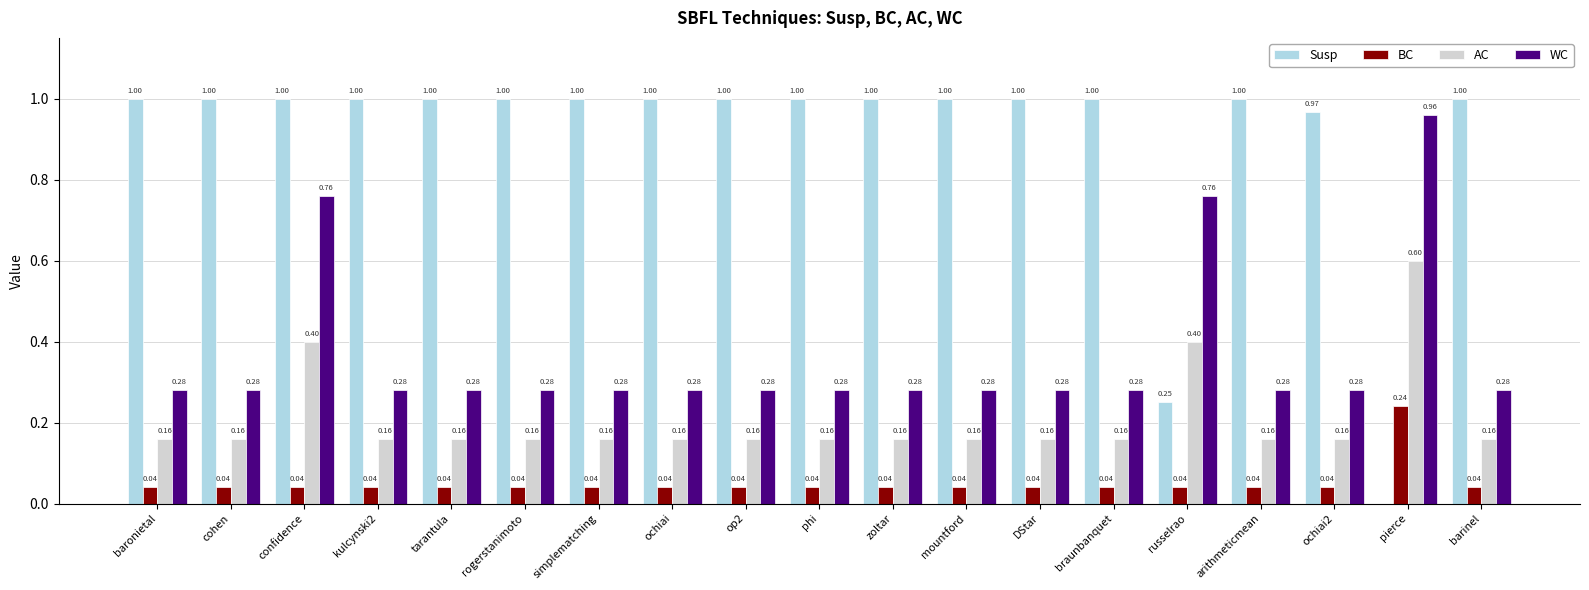

Which series has the widest spread of values?

Susp